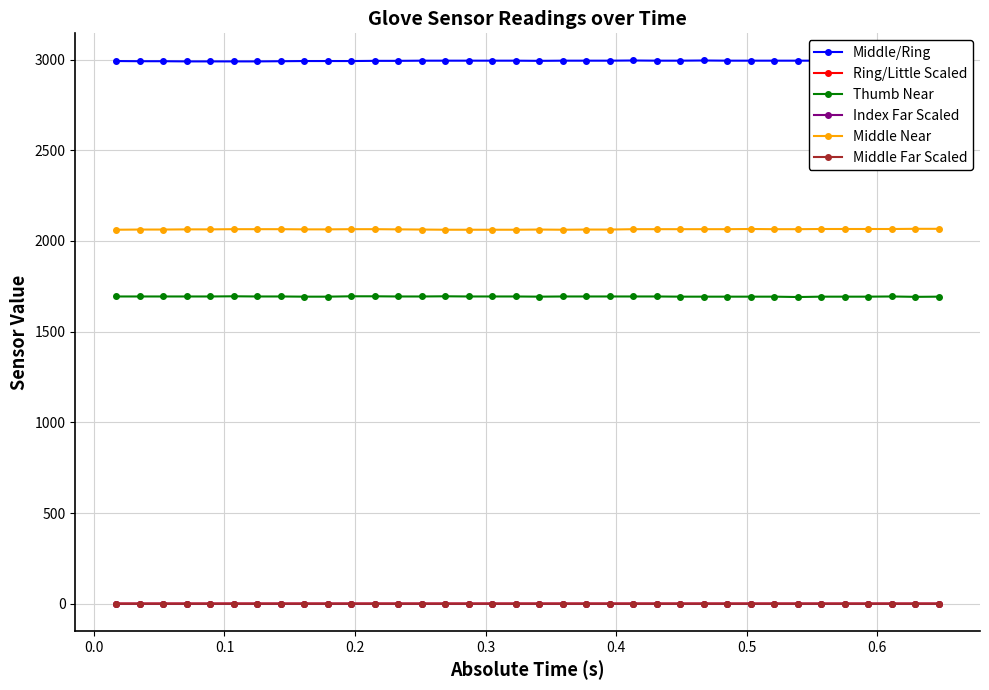

What is the maximum value shown in the chart?

2995.0